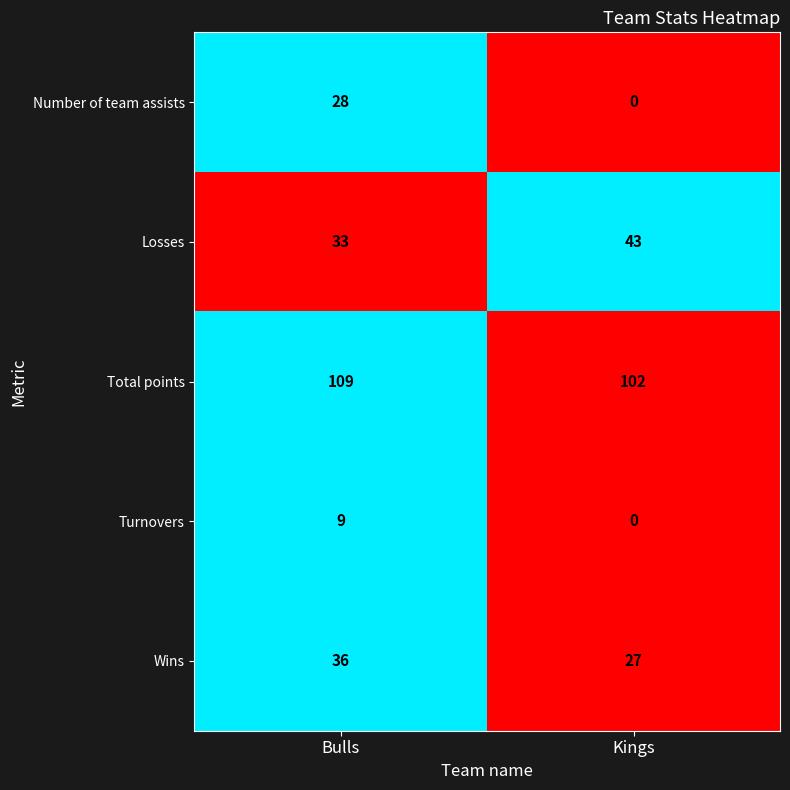

The value of Losses at Kings is 66. True or false?

False